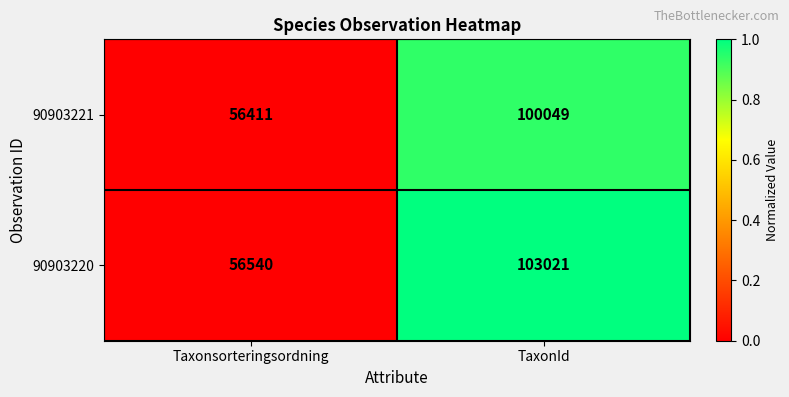

Which category has the lowest value across all series?

Taxonsorteringsordning